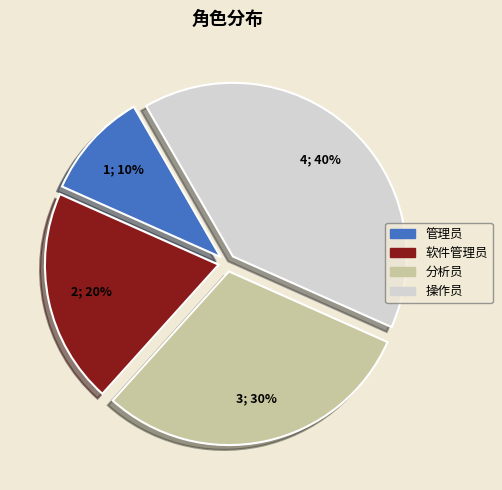

Which slice is the largest?

操作员